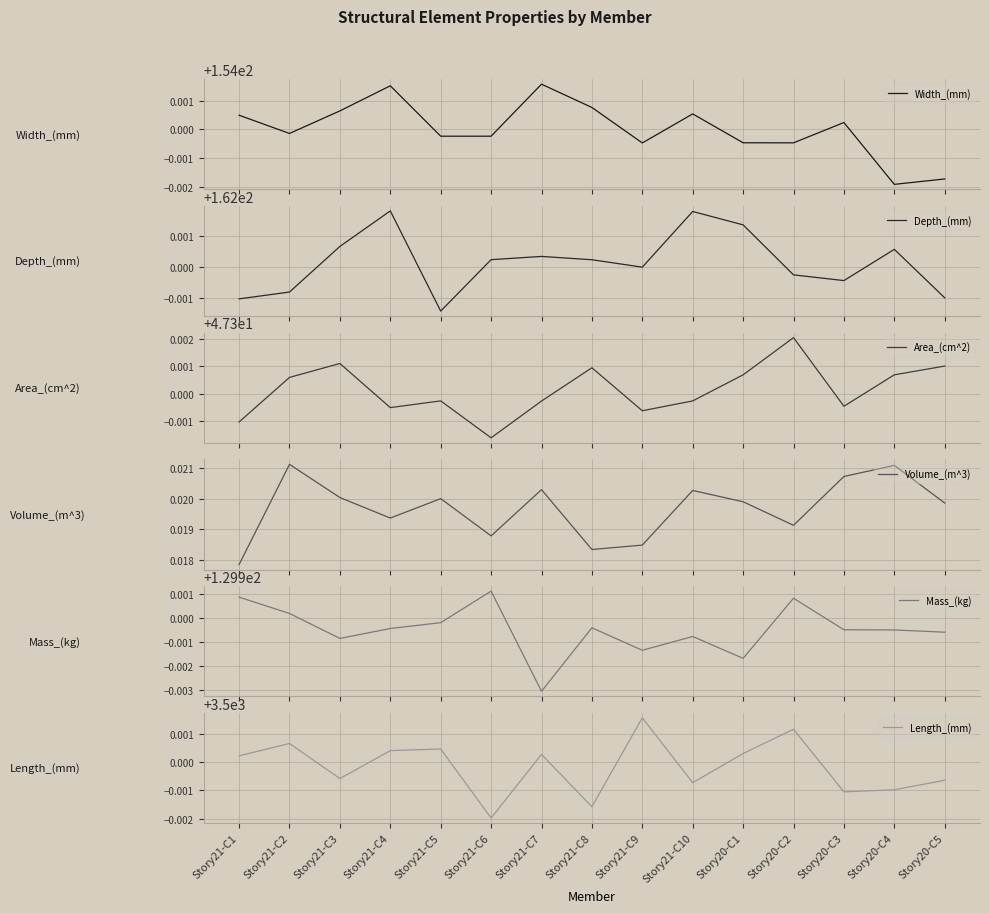

How many lines are shown in the chart?

6